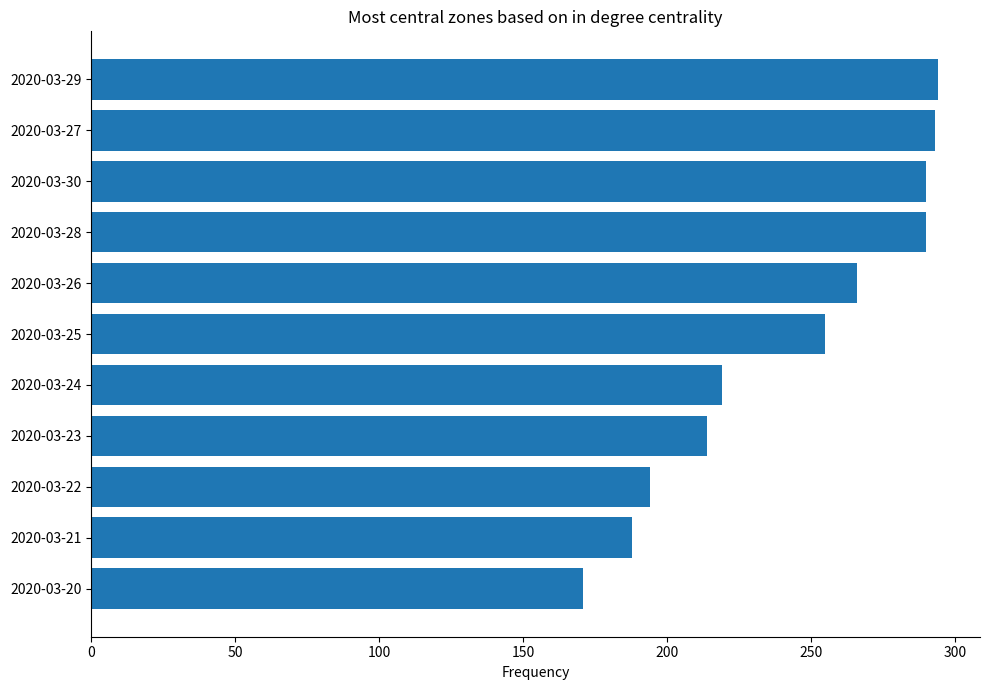

Between 2020-03-21 and 2020-03-25, which is larger?

2020-03-25